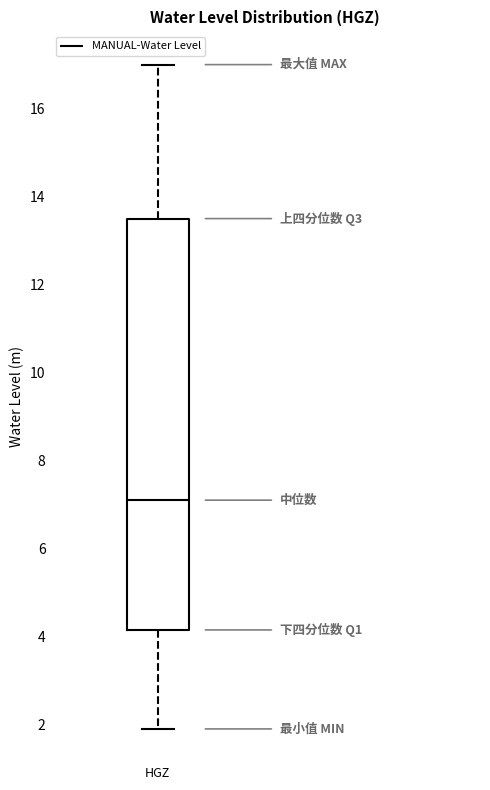

Read this box plot against the y-axis: the position of the median line, the range covered by the box, and the ends of both whiskers. The values are not printed on the chart, so give them approximately, as read against the axis.

median 7.0, box 4.2 to 13.6, whiskers 1.8 to 17.0